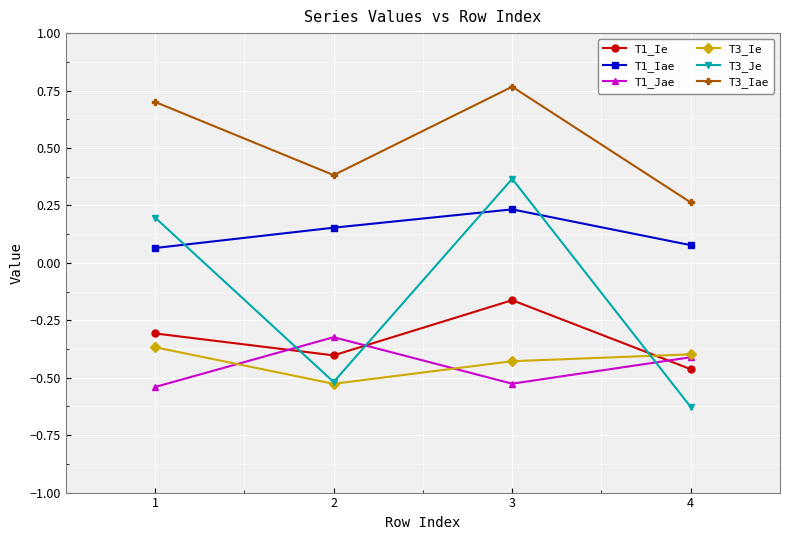

How many lines are shown in the chart?

6